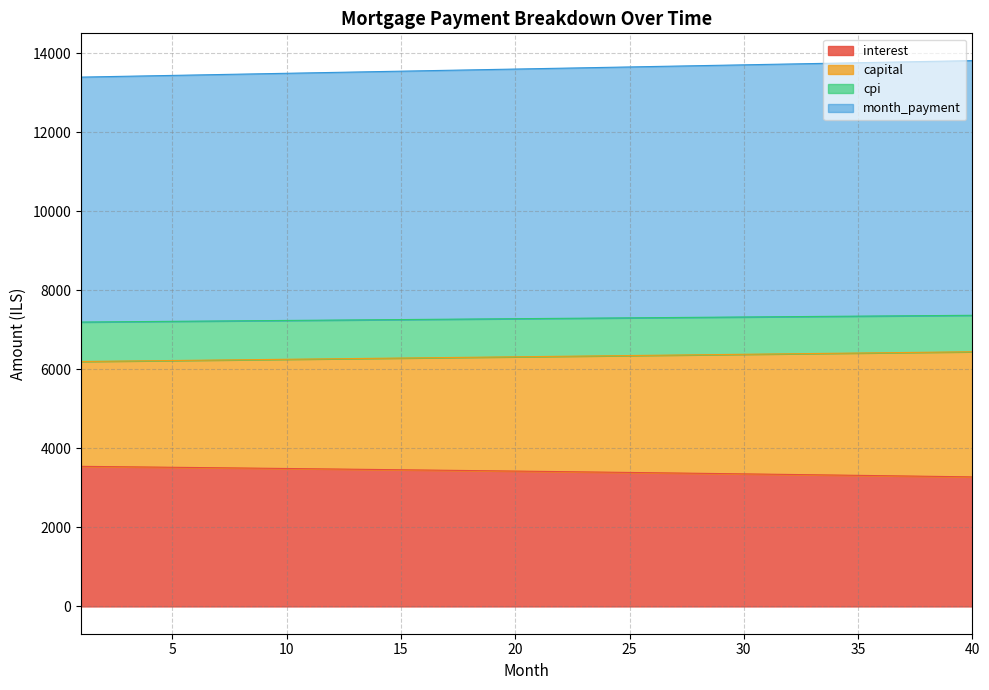

True or false: interest and month_payment cross at least once.

False